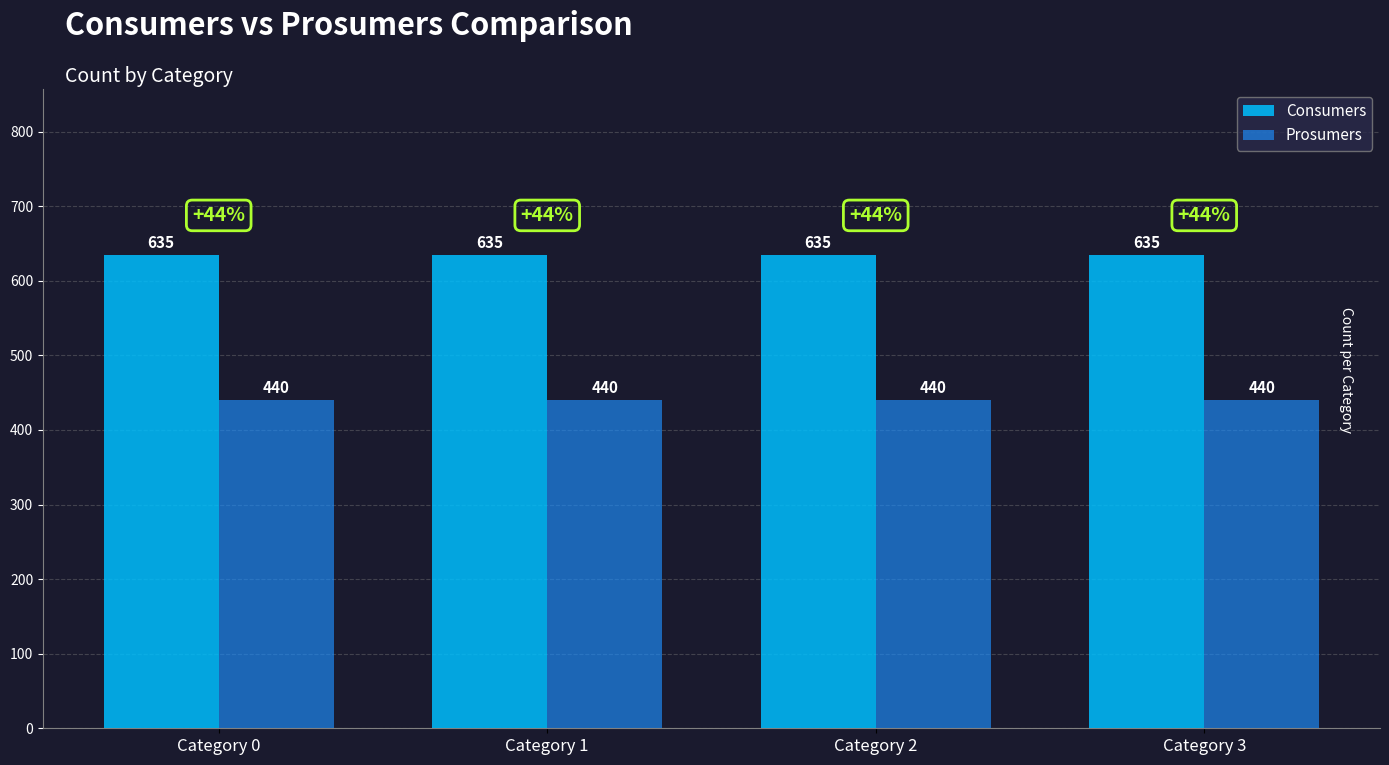

True or false: Consumers has a value of 635 at Category 2.

True